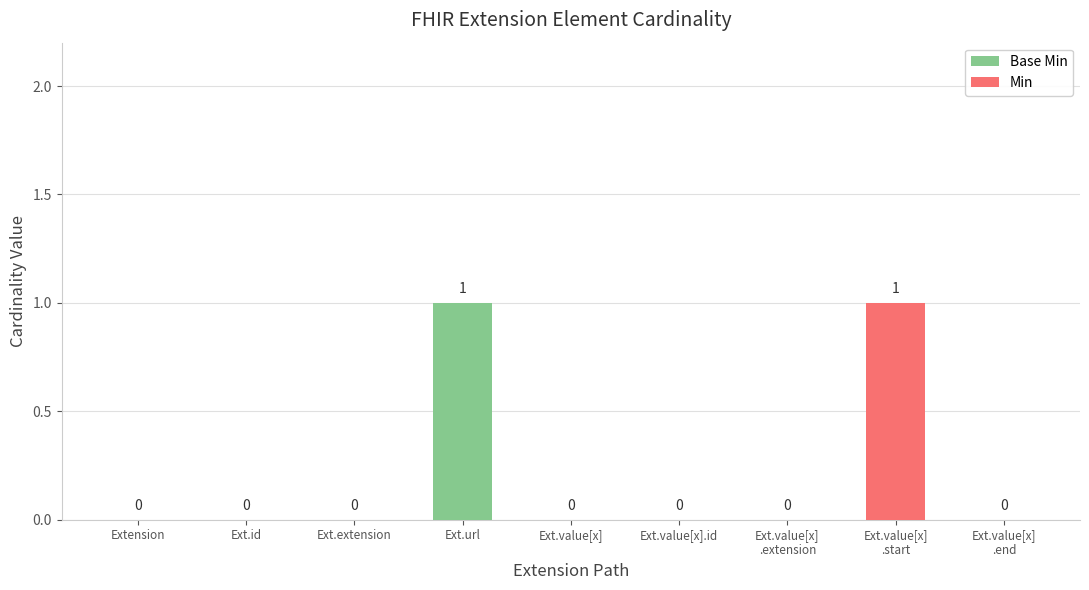

Rank the series by their maximum value, from highest to lowest.

Base Min, Min